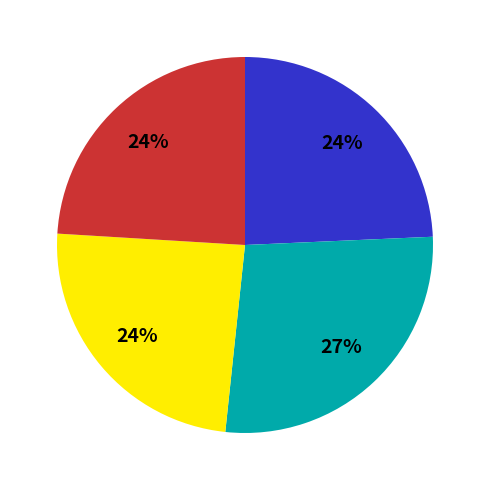

Count the number of slices in the pie.

4